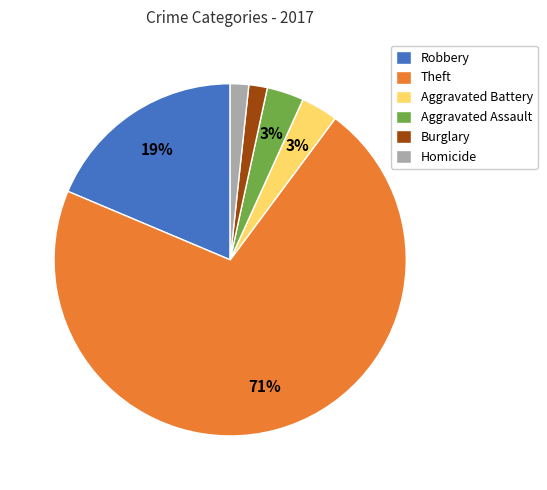

Is there any slice that represents more than half of the pie?

Yes